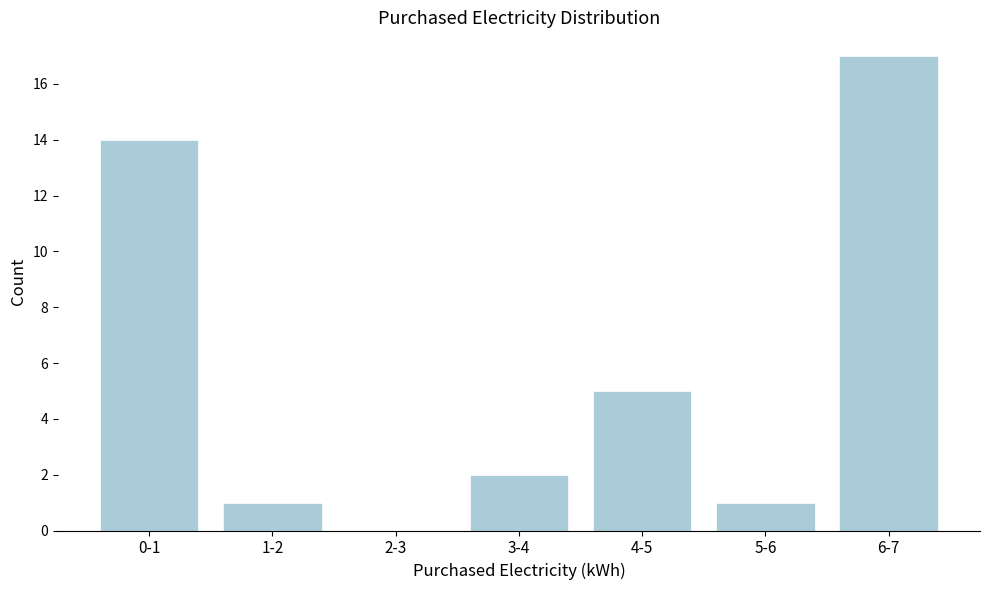

Reading left to right, transcribe all the data shown in this chart.

0-1=14	1-2=1	2-3=0	3-4=2	4-5=5	5-6=1	6-7=17